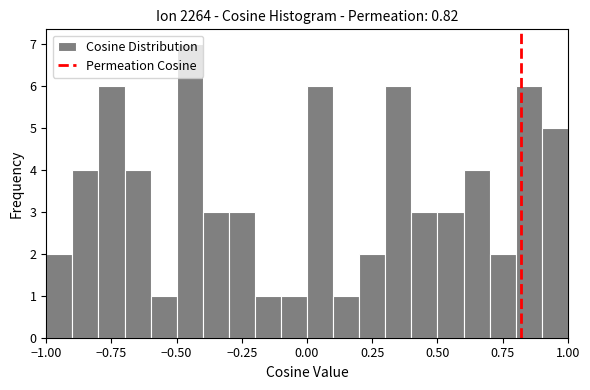

Around what value on the x-axis is the tallest bar? Give the approximate position of its centre, as read against the axis.

-0.45